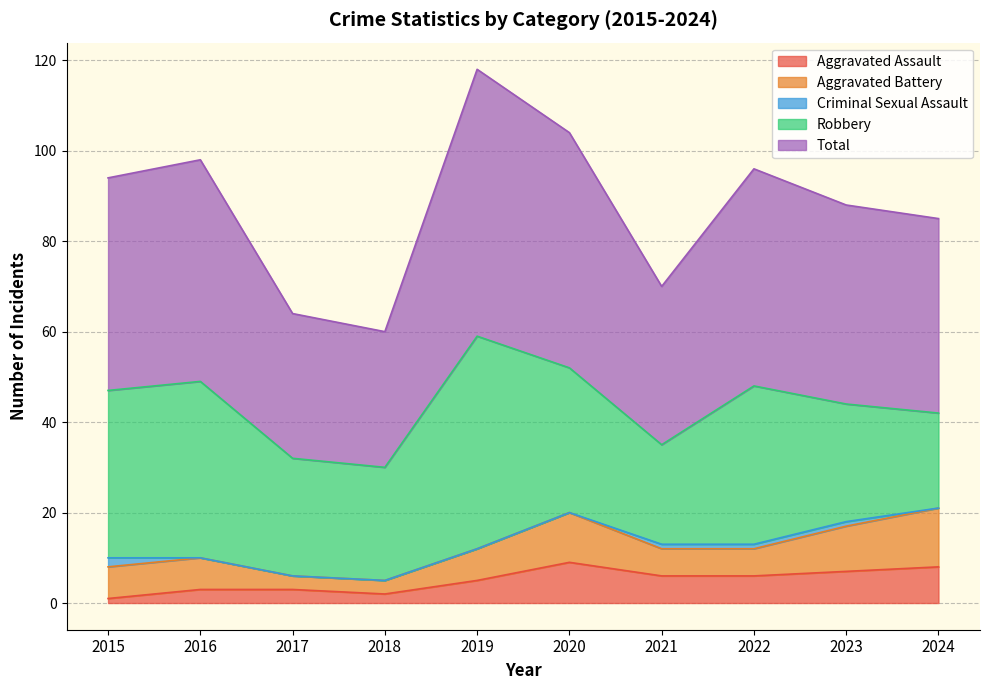

Where does the Total series first go above 47?

2016